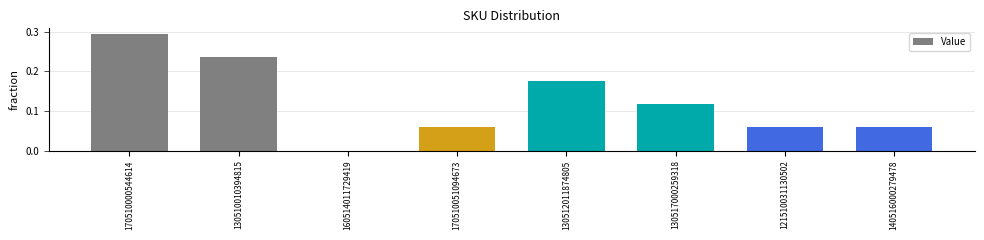

The chart shows a value of 0.3 at 130510010394815. True or false?

False